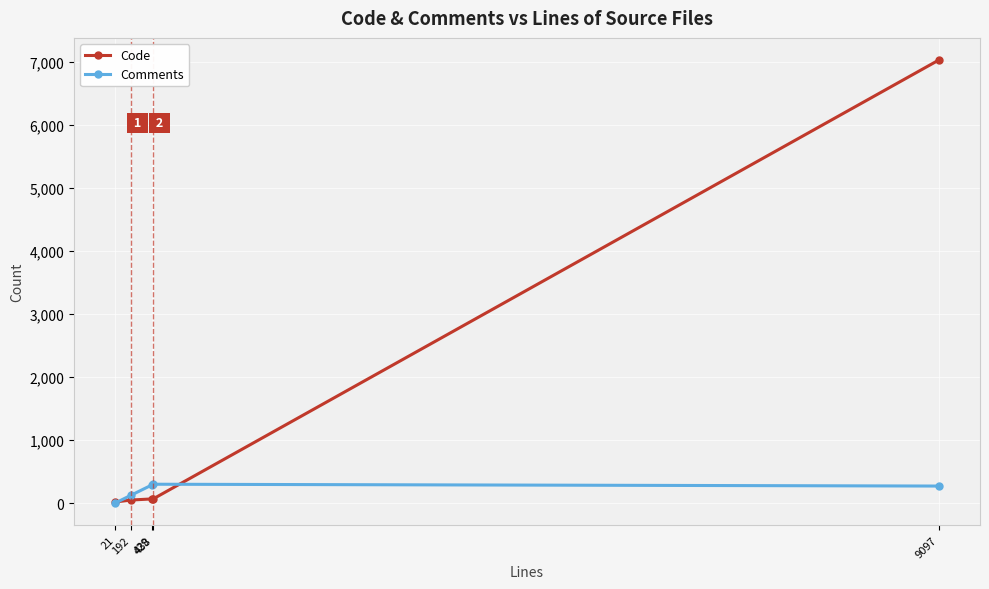

What is the lowest value of the Code series?

17